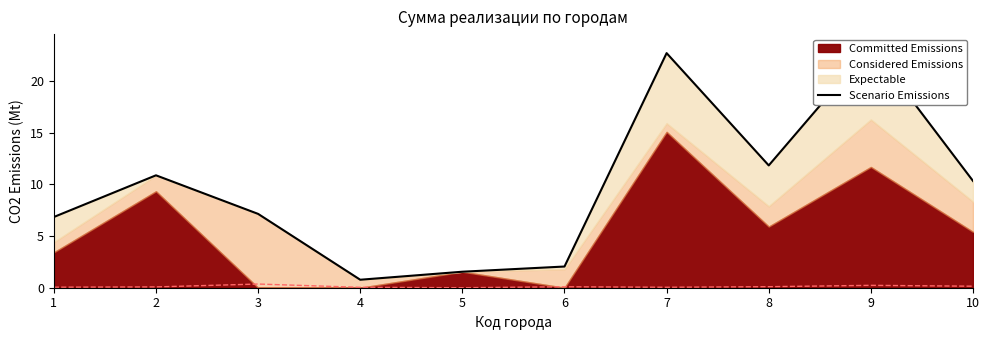

Between 6 and 1, which is larger?

1